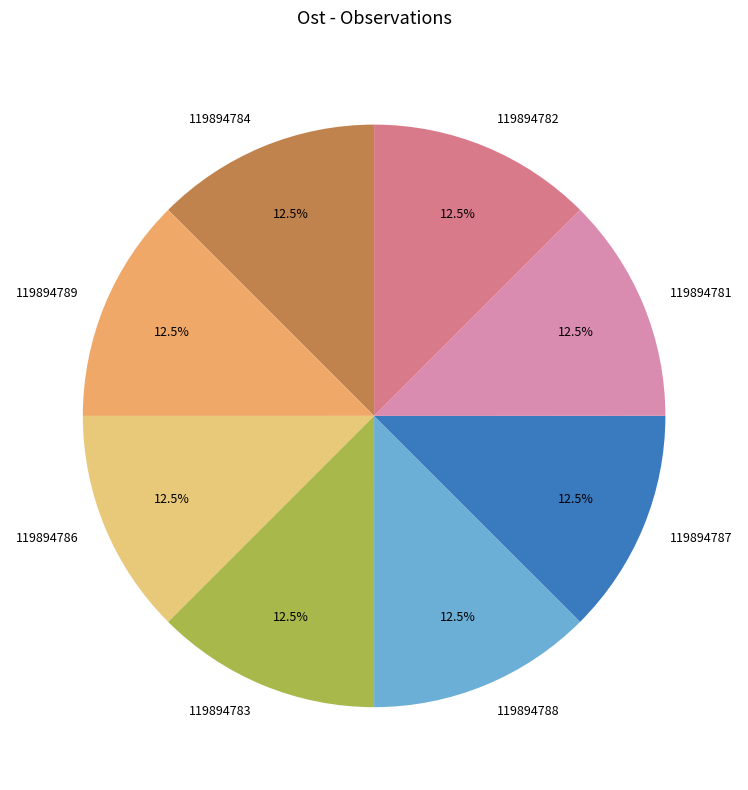

Do 119894782 and 119894788 together represent more than half of the pie?

No